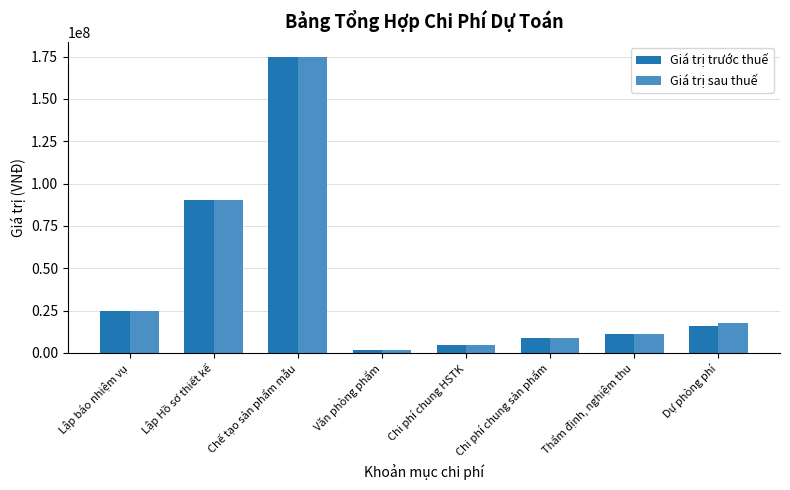

What is the average value of the Giá trị trước thuế series?

41552901.1